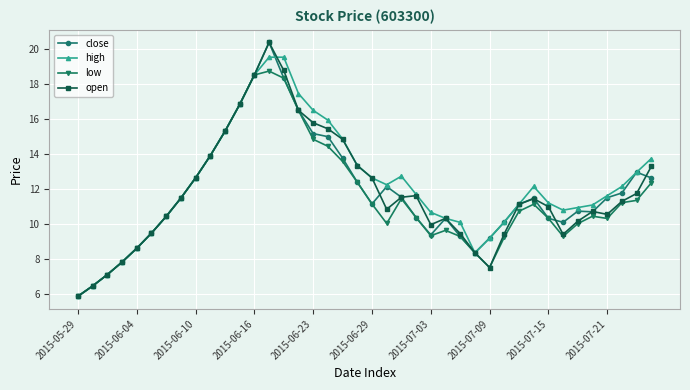

What is the value of the open point at the 35th from the left?

10.2